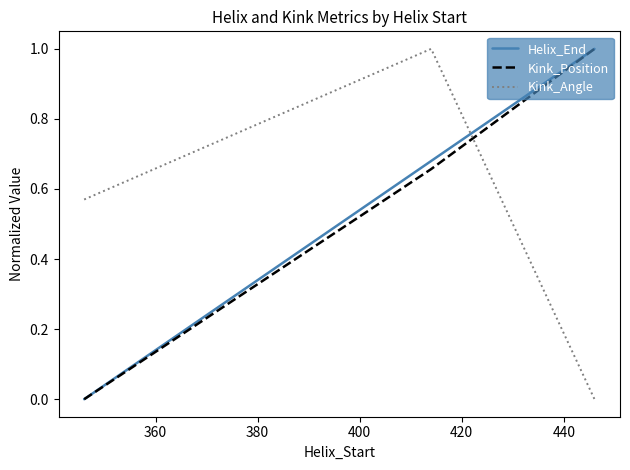

What is the greatest value displayed?

1.0